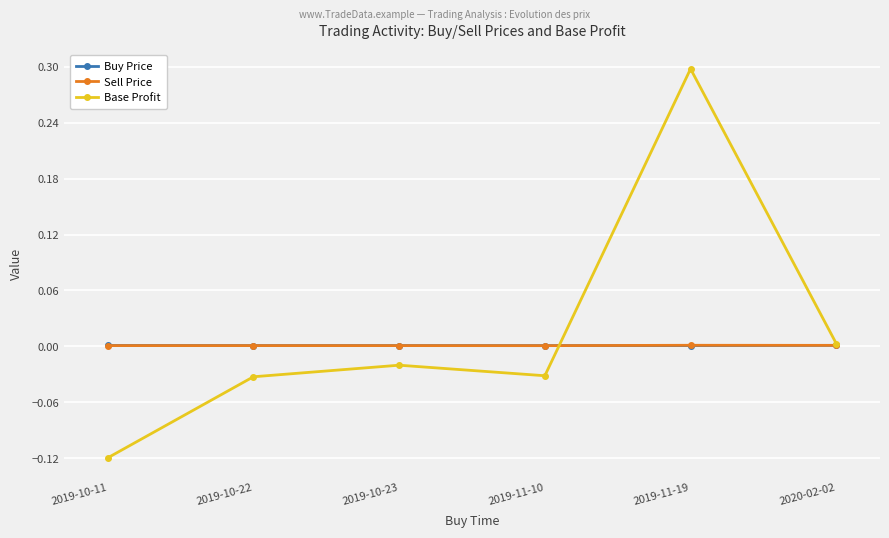

Does the chart display data point markers on the line(s)?

Yes